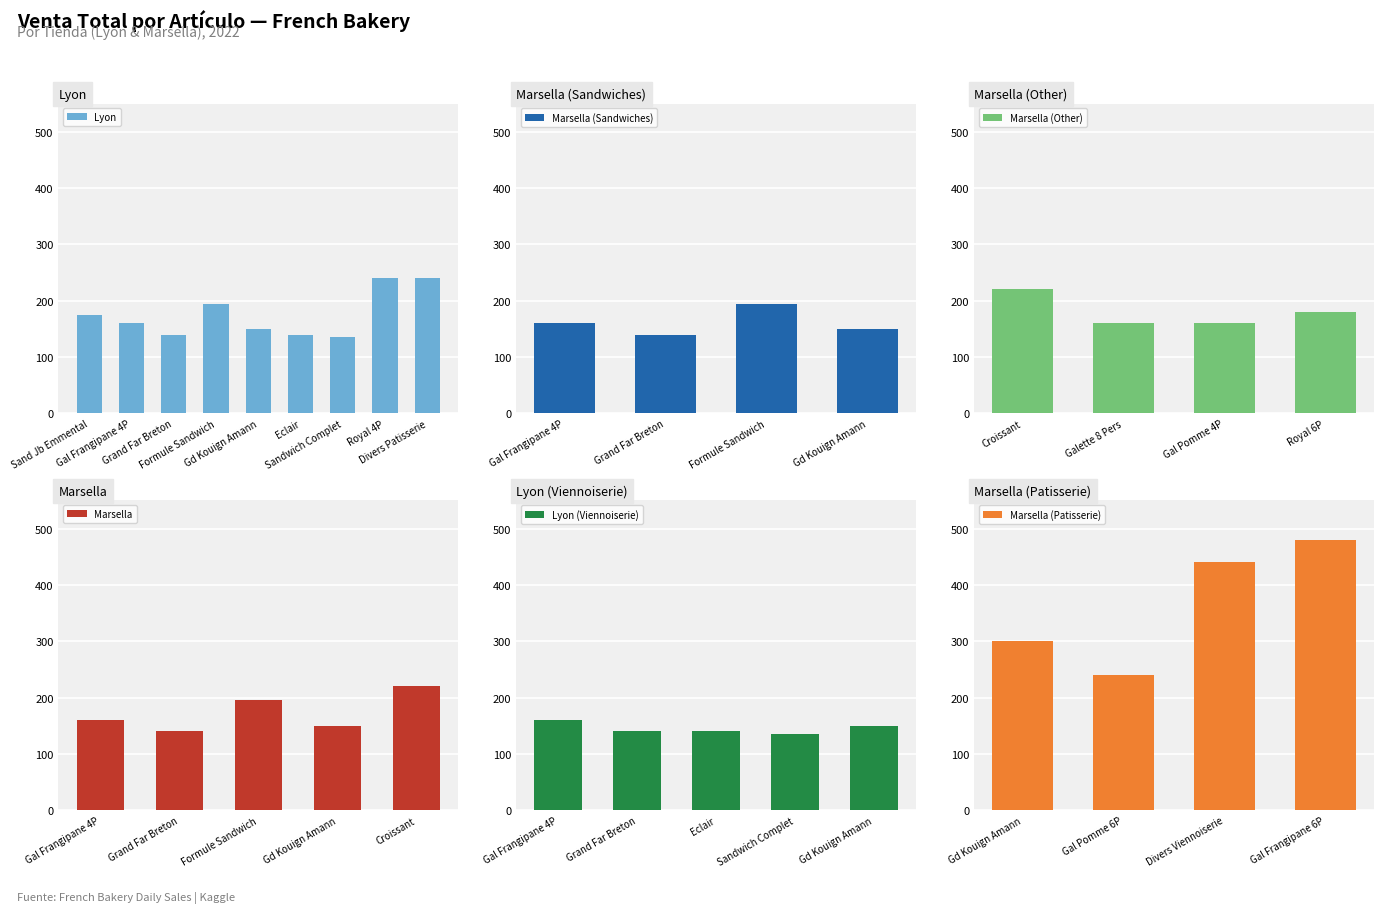

Read the Marsella value at 3.

195